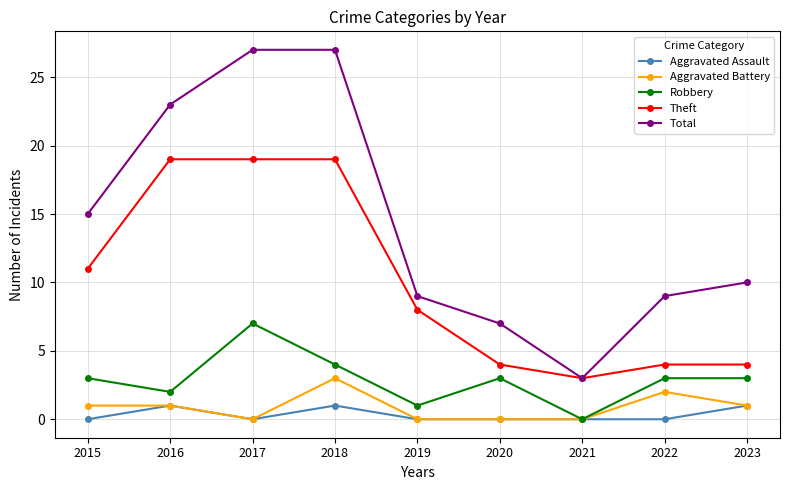

What is the approximate value of Aggravated Assault at 2016?

1